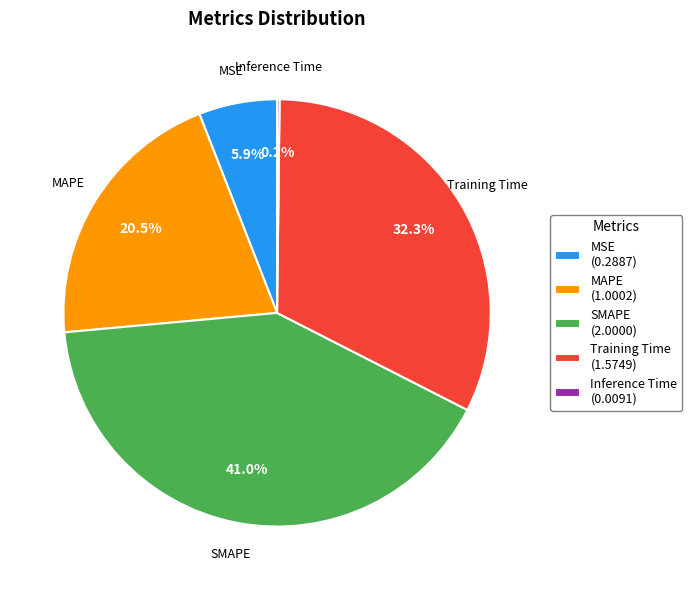

To the nearest percent, what portion does MSE represent?

6%